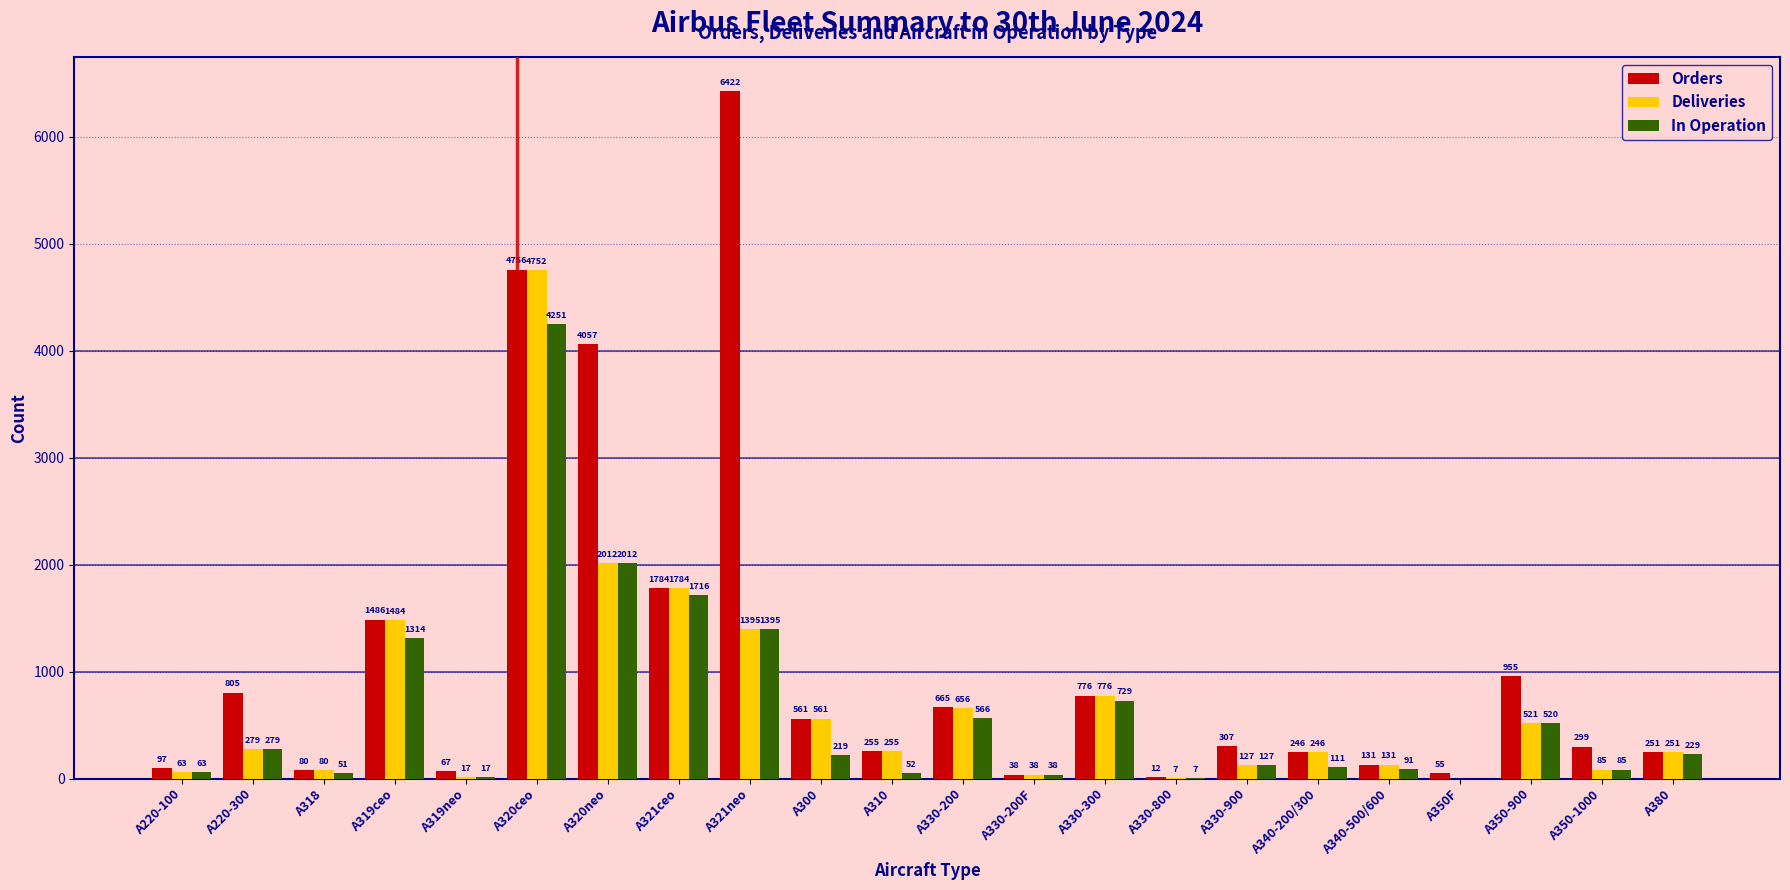

Reading left to right, transcribe all the data shown in this chart.

Orders: A220-100=97	A220-300=805	A318=80	A319ceo=1486	A319neo=67	A320ceo=4756	A320neo=4057	A321ceo=1784	A321neo=6422	A300=561	A310=255	A330-200=665	A330-200F=38	A330-300=776	A330-800=12	A330-900=307	A340-200/300=246	A340-500/600=131	A350F=55	A350-900=955	A350-1000=299	A380=251
Deliveries: A220-100=63	A220-300=279	A318=80	A319ceo=1484	A319neo=17	A320ceo=4752	A320neo=2012	A321ceo=1784	A321neo=1395	A300=561	A310=255	A330-200=656	A330-200F=38	A330-300=776	A330-800=7	A330-900=127	A340-200/300=246	A340-500/600=131	A350F=0	A350-900=521	A350-1000=85	A380=251
In Operation: A220-100=63	A220-300=279	A318=51	A319ceo=1314	A319neo=17	A320ceo=4251	A320neo=2012	A321ceo=1716	A321neo=1395	A300=219	A310=52	A330-200=566	A330-200F=38	A330-300=729	A330-800=7	A330-900=127	A340-200/300=111	A340-500/600=91	A350F=0	A350-900=520	A350-1000=85	A380=229